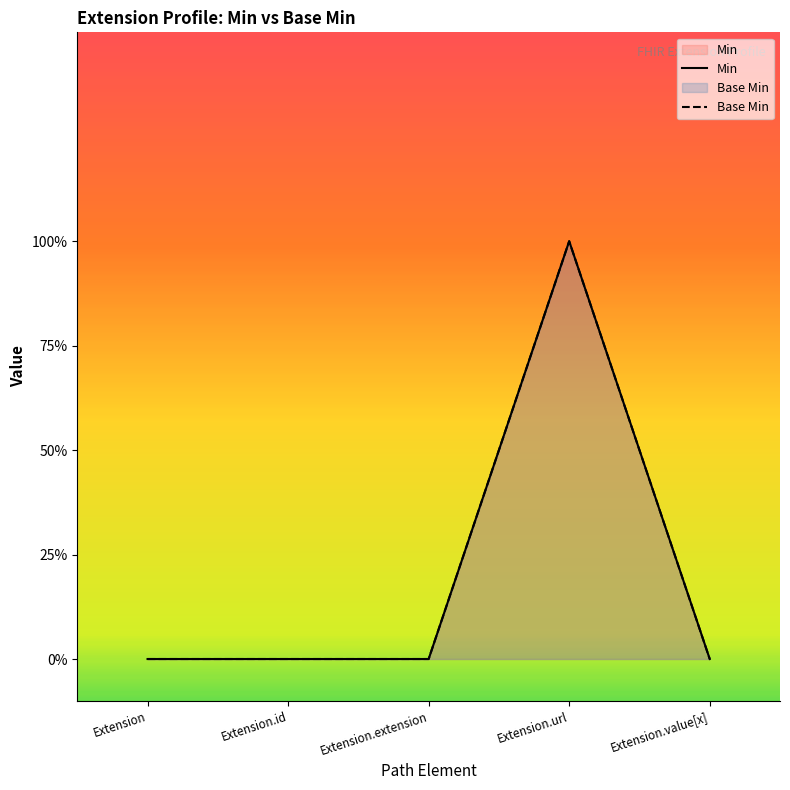

What value does the Min series have at Extension.url?

1